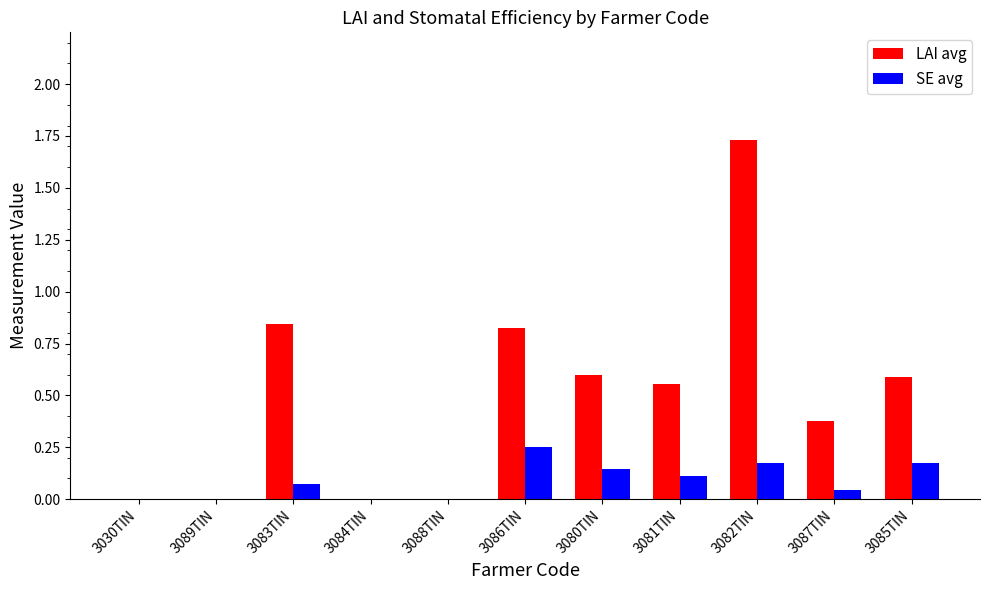

Between 3089TIN and 3087TIN, which series saw the biggest shift?

LAI avg